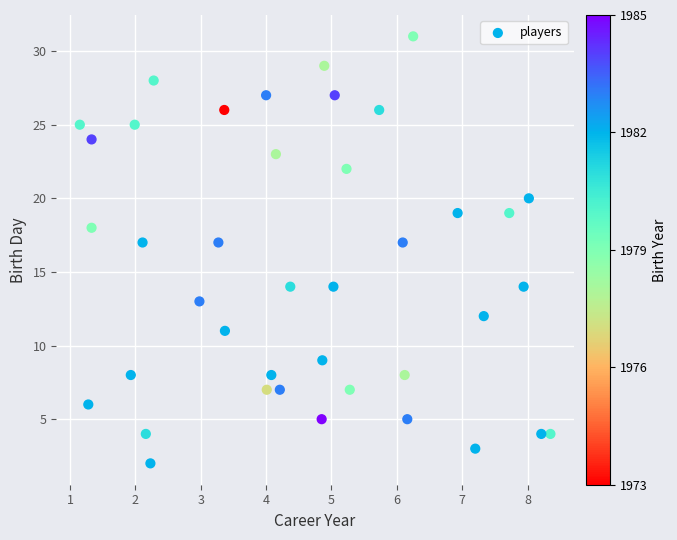

What is the range of Y values (max minus min)?

29